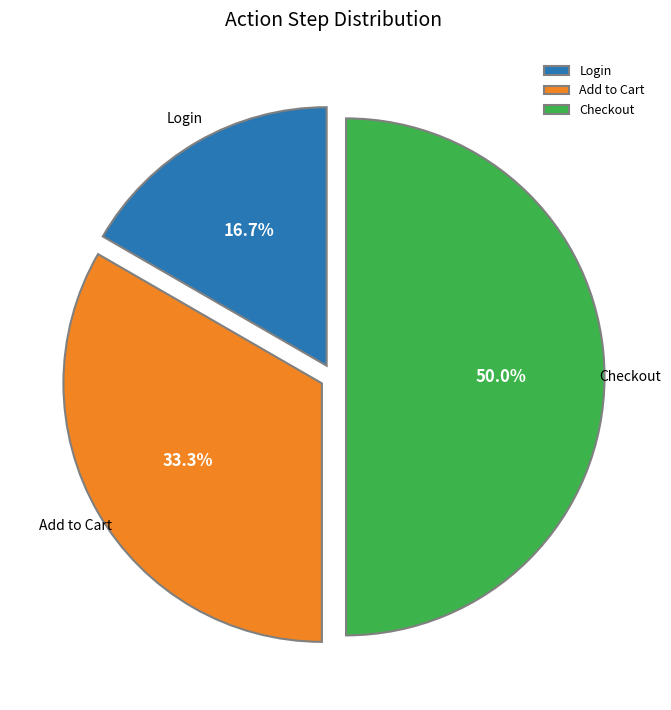

How many slices are in this pie chart?

3